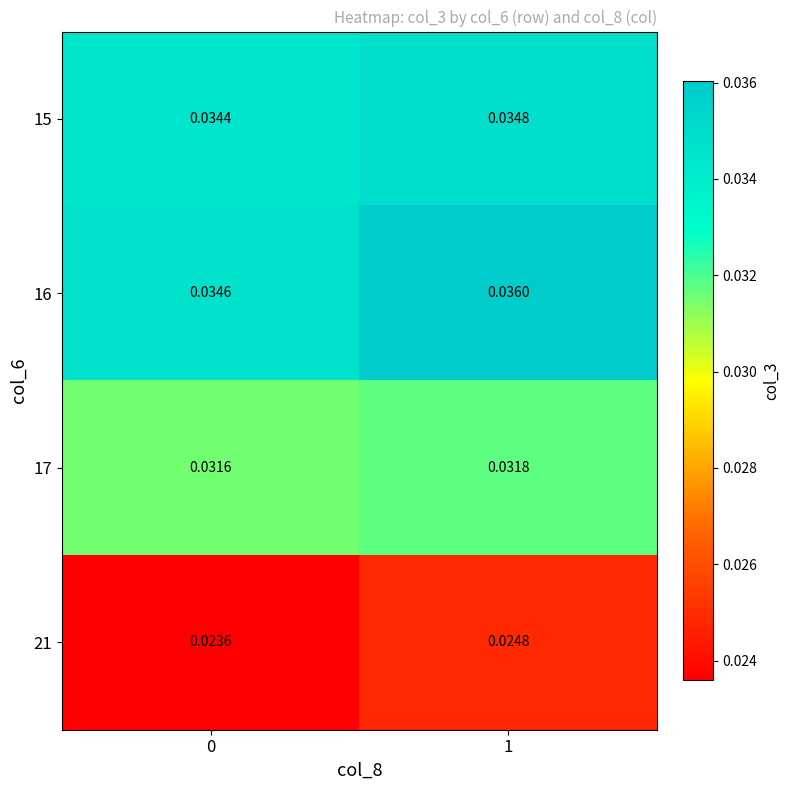

Rank the series at 1 from lowest to highest value.

21, 17, 15, 16